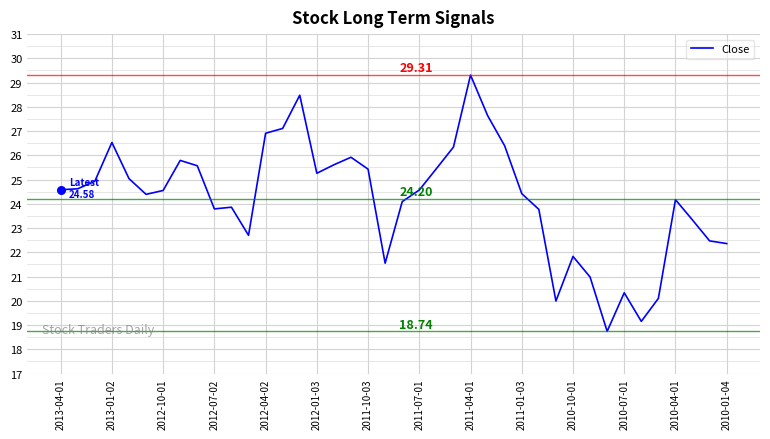

What is the difference between the maximum and minimum values?

10.6